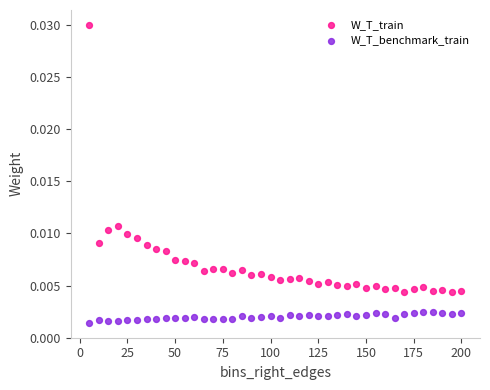

What are all the series names shown in the legend?

W_T_train, W_T_benchmark_train